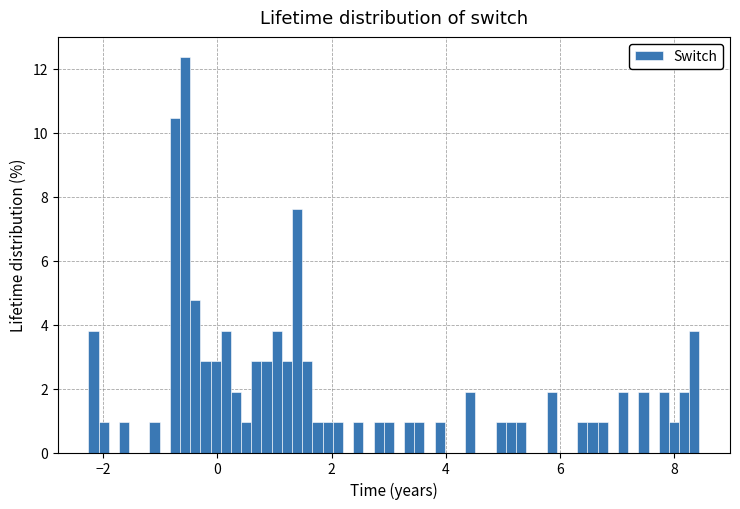

Around what value on the x-axis is the tallest bar? Give the approximate position of its centre, as read against the axis.

-0.6